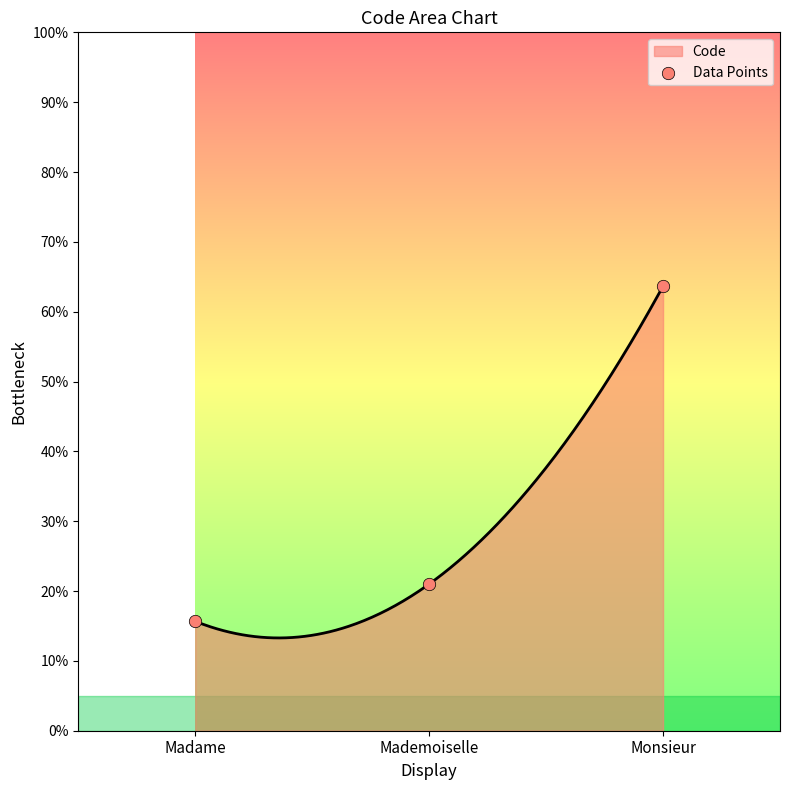

What is the change in value from Mademoiselle to Monsieur?

+42.7